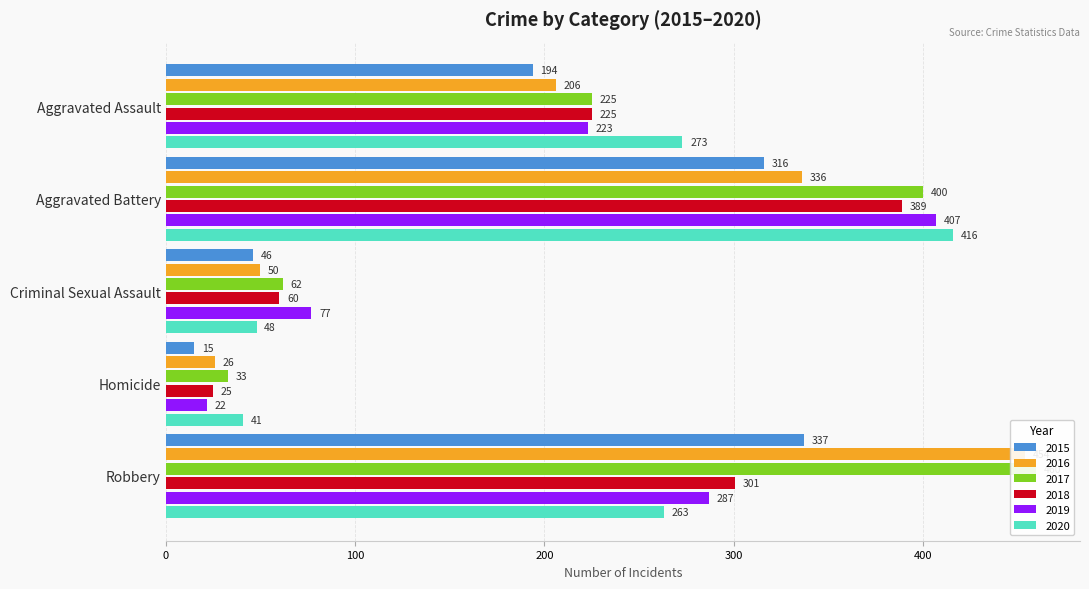

What are all the series names shown in the legend?

2015, 2016, 2017, 2018, 2019, 2020